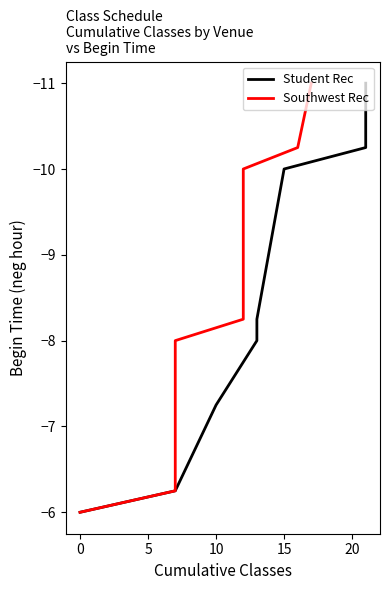

How many data points in Student Rec are above -8?

3